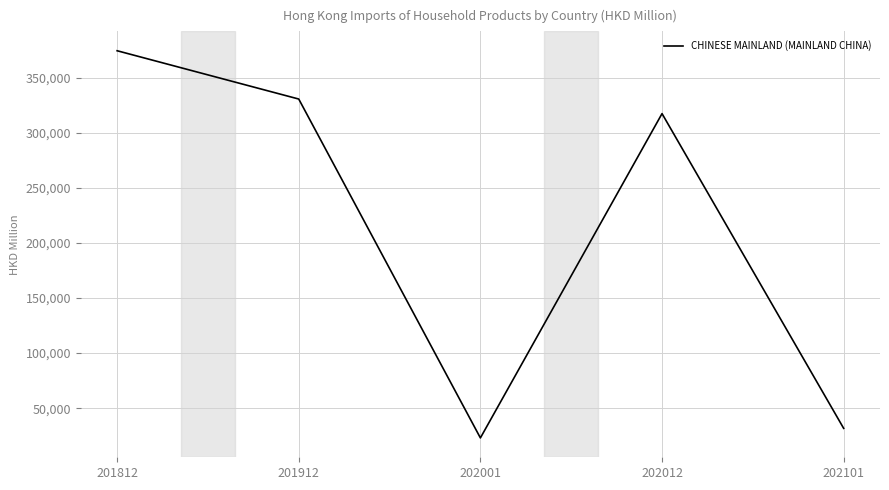

How many categories are shown in the chart?

5